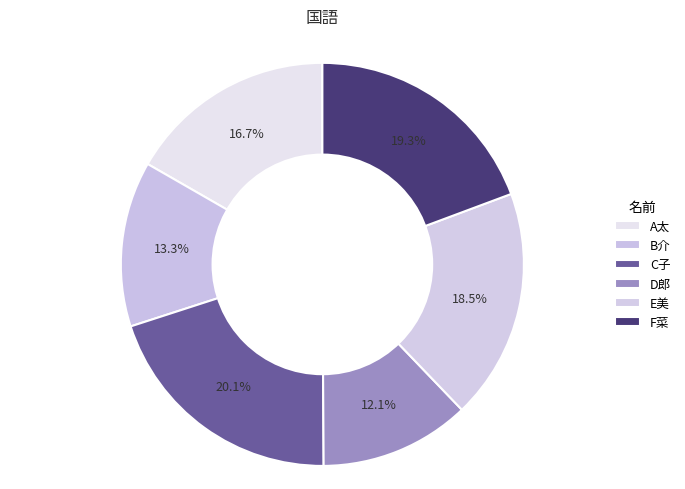

Rank the categories by value from highest to lowest.

C子, F菜, E美, A太, B介, D郎